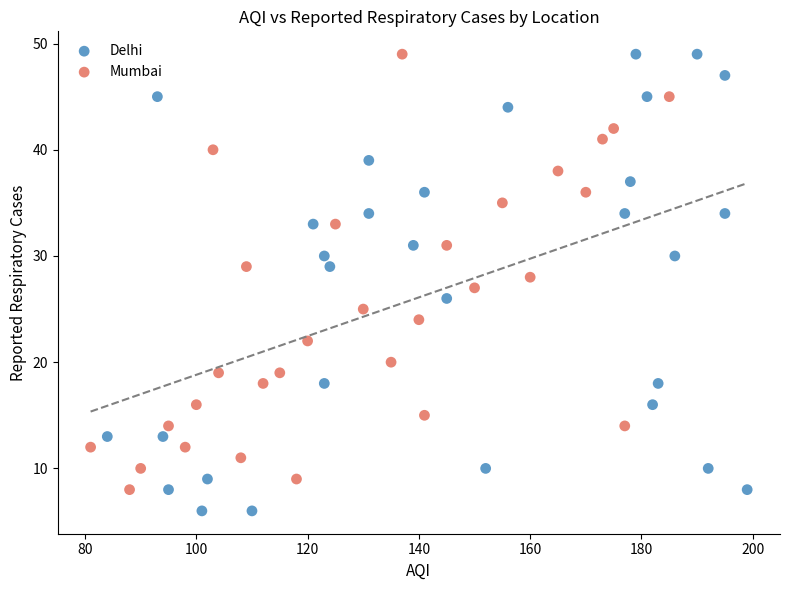

Which series has the largest Y range (max minus min)?

Delhi